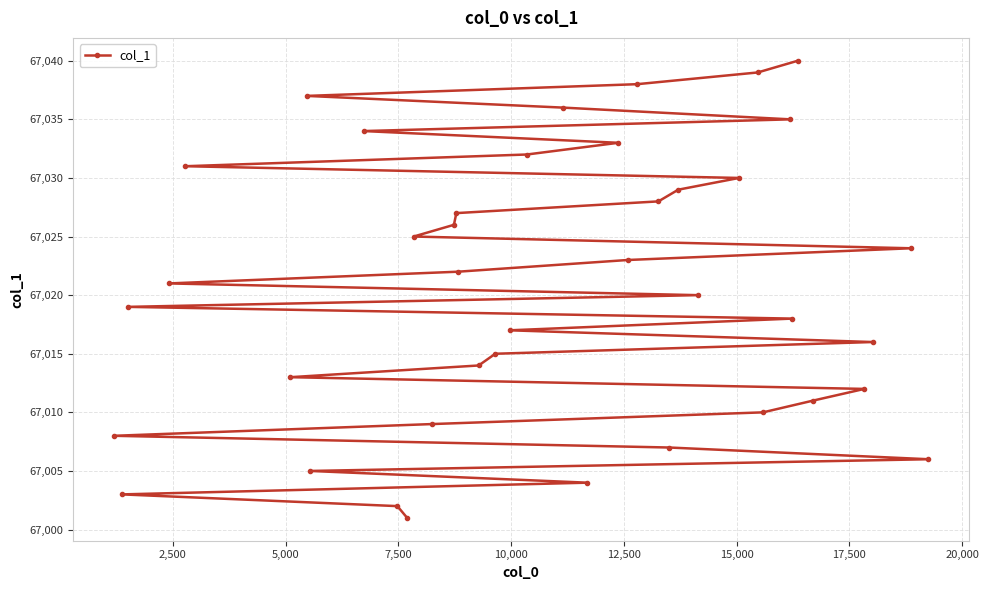

What is the sum of all values?

2680820